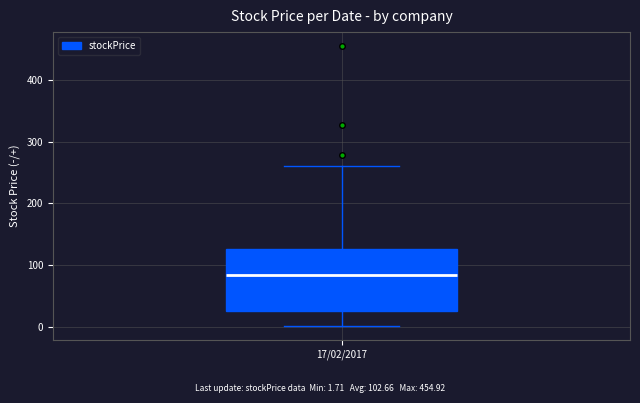

Transcribe this box plot: give where the median line is, the range the box spans, and where the two whiskers end, as read against the y-axis. The values are not printed on the chart, so give them approximately, as read against the axis.

median 80, box 30 to 130, whiskers 0 to 260